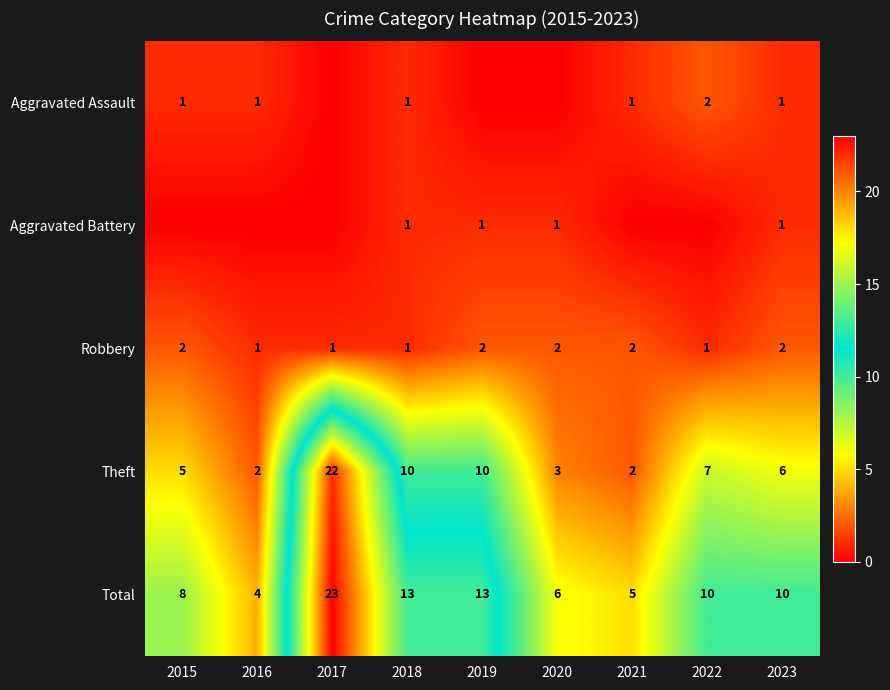

The Total series shows 13 at 2018. True or false?

True